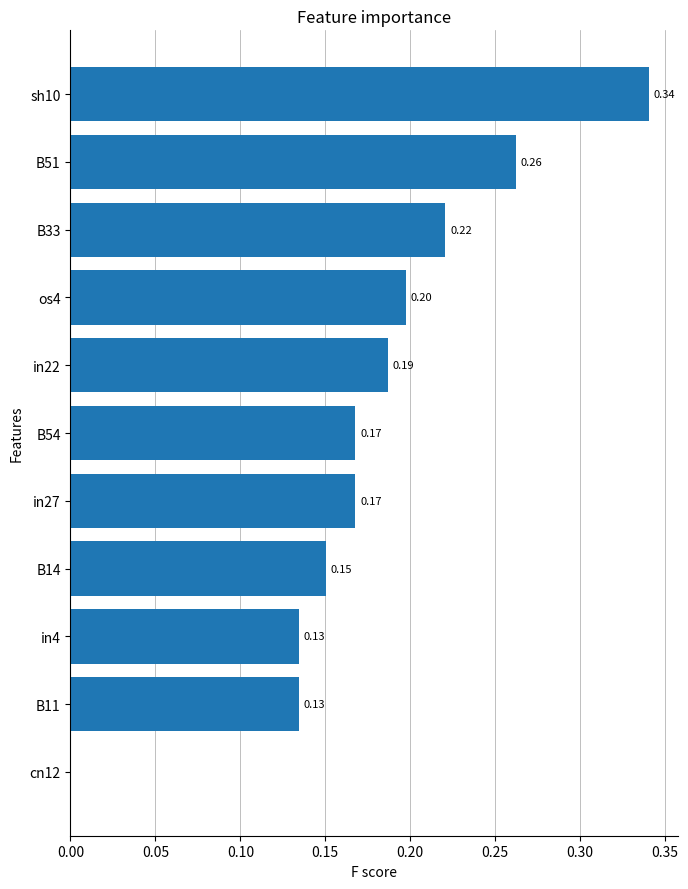

Between B33 and cn12, which is larger?

B33